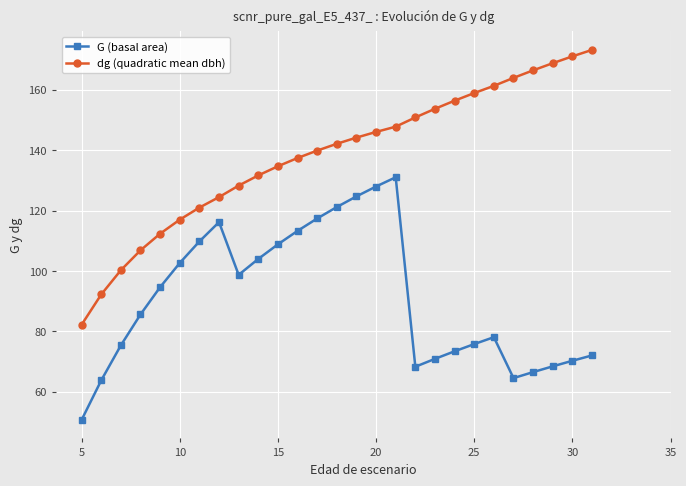

What is the value of the G (basal area) point at the 16th from the left?

128.0